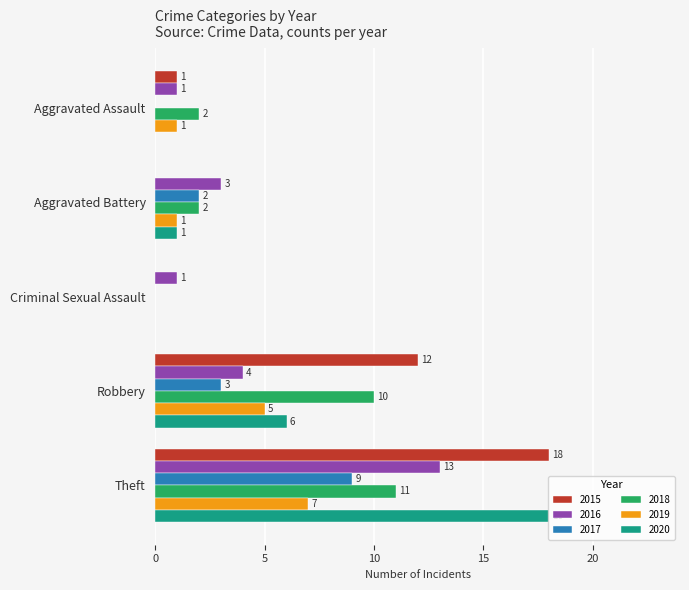

What are all the series names shown in the legend?

2015, 2016, 2017, 2018, 2019, 2020